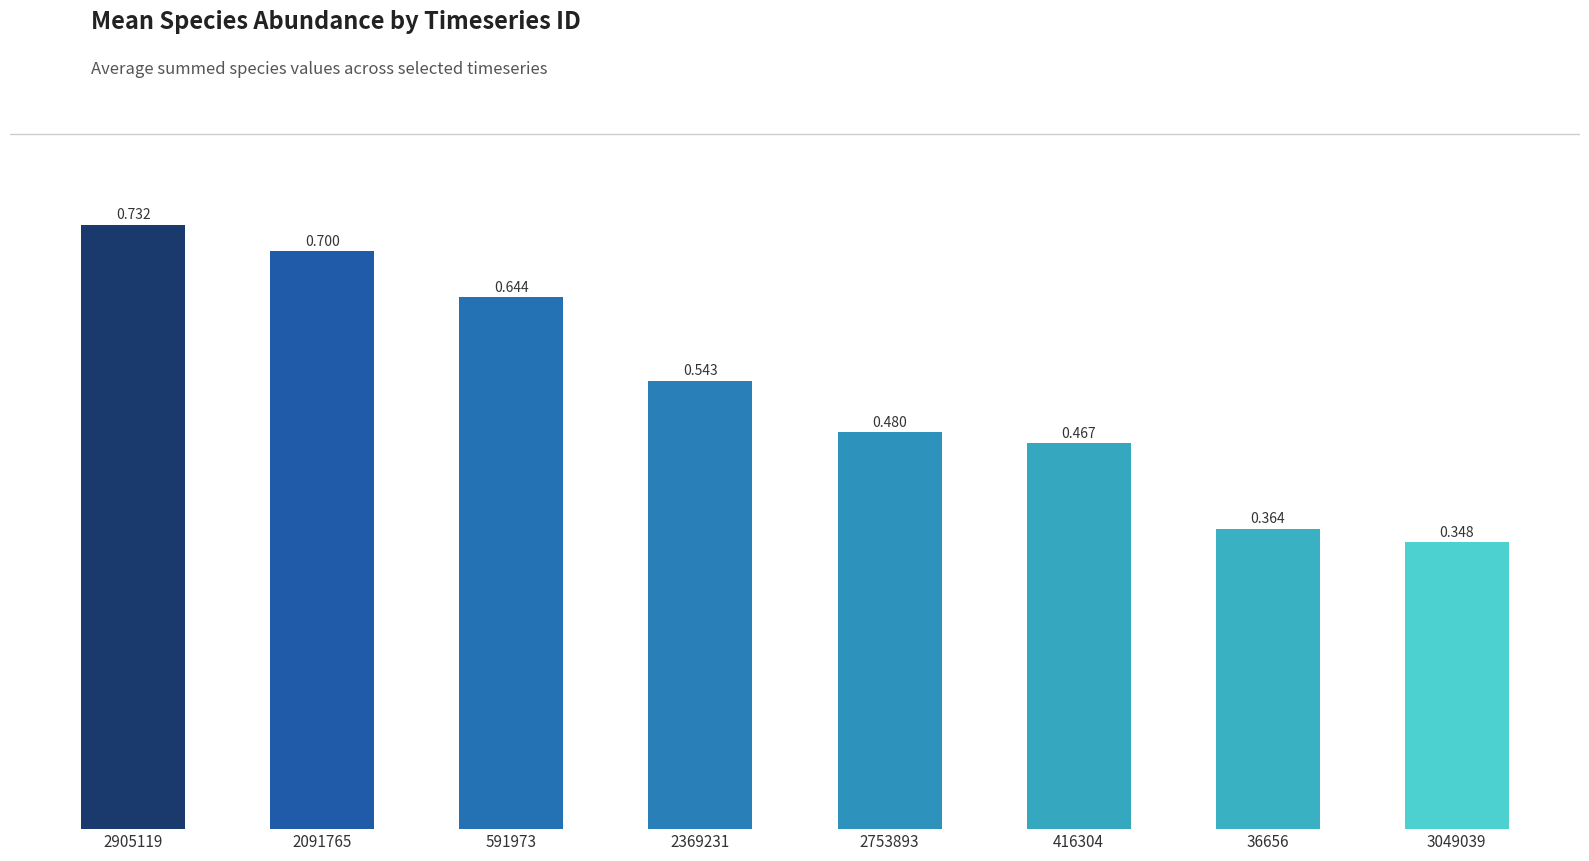

Count the number of data series in this chart.

1